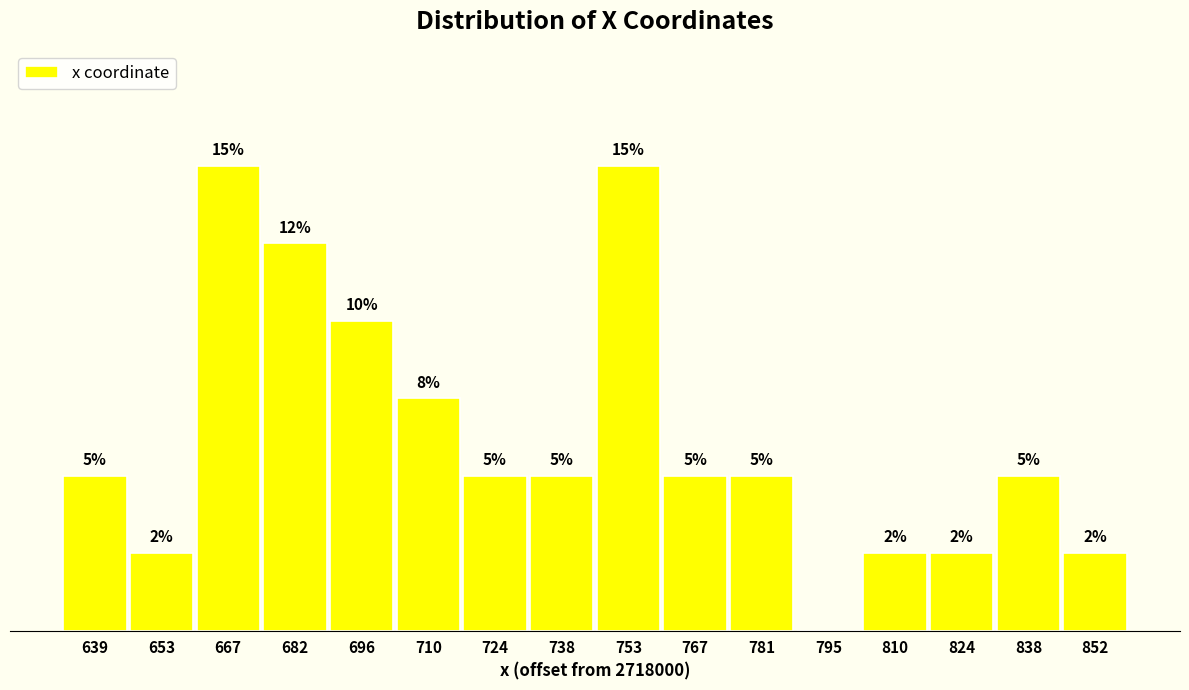

Are the bars horizontal?

No